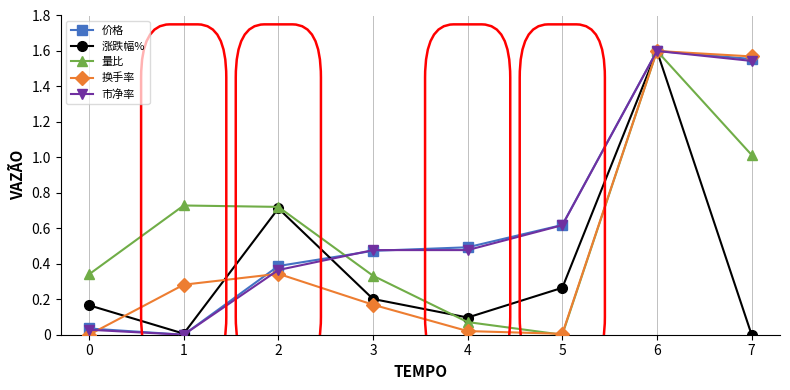

True or false: 量比 has a value of 0.1 at 4.

True